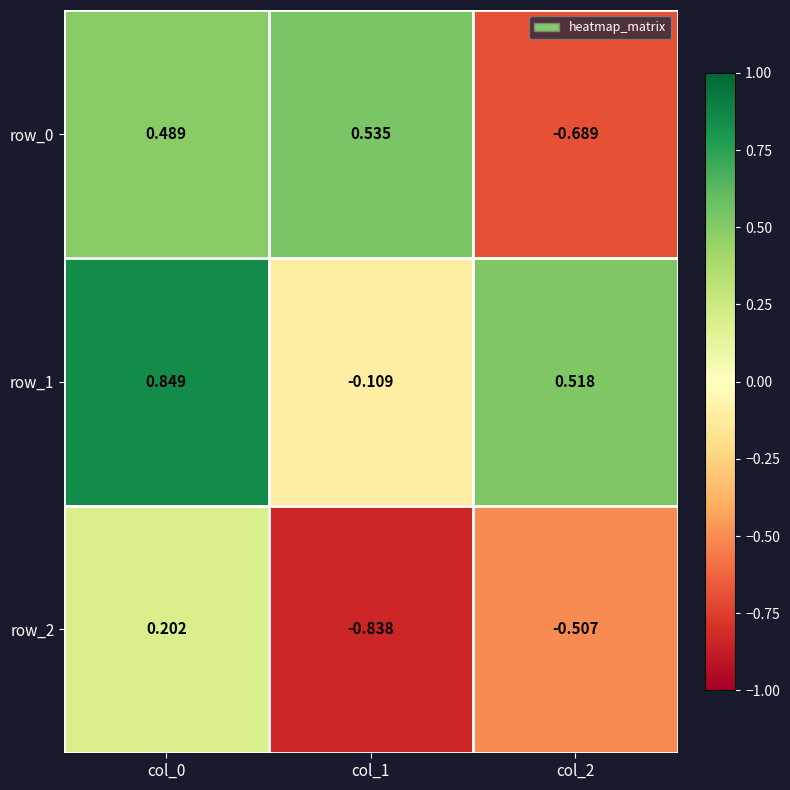

What is the difference between the row_1 values at col_2 and col_0?

0.3